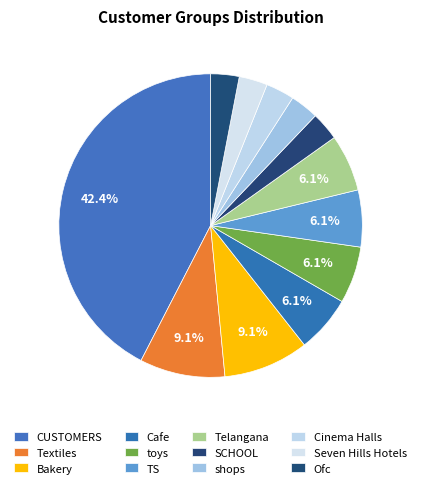

To the nearest percent, what percentage of the pie is SCHOOL?

3%